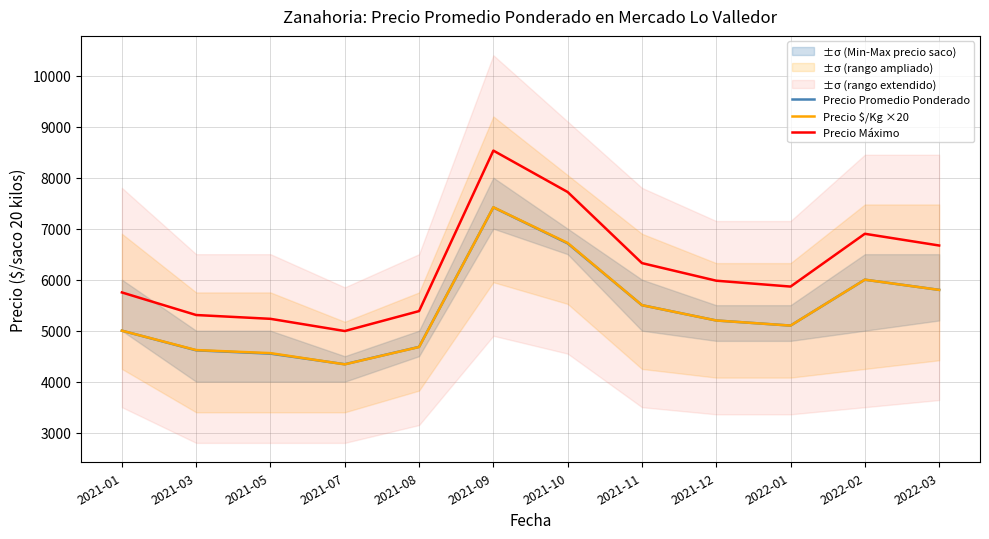

What is the label of the 6th point from the left?

2021-09